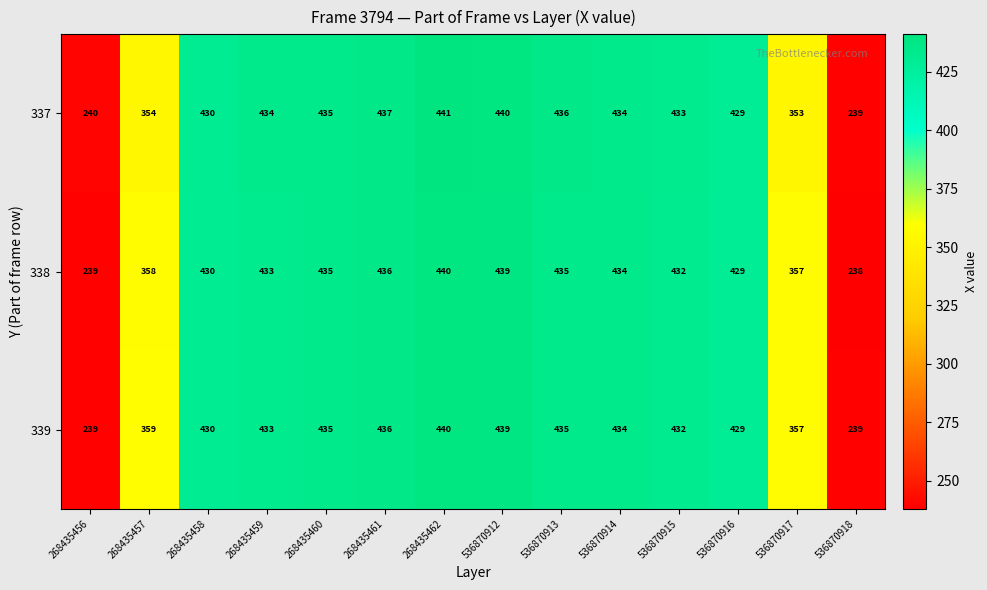

Which label corresponds to the smallest value in the chart?

536870918